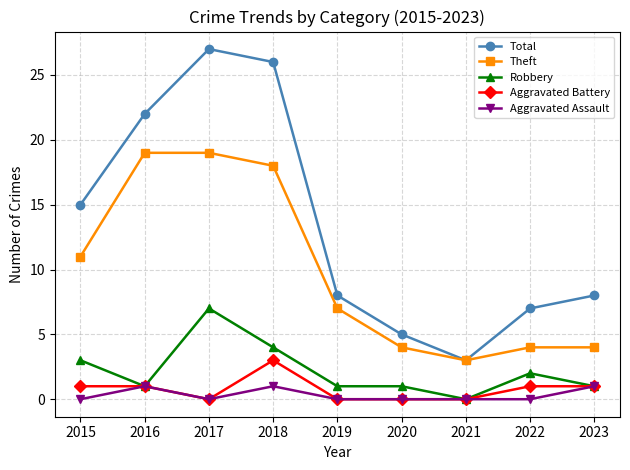

Is the value of Robbery at 2021 greater than the value of Total at 2015?

No